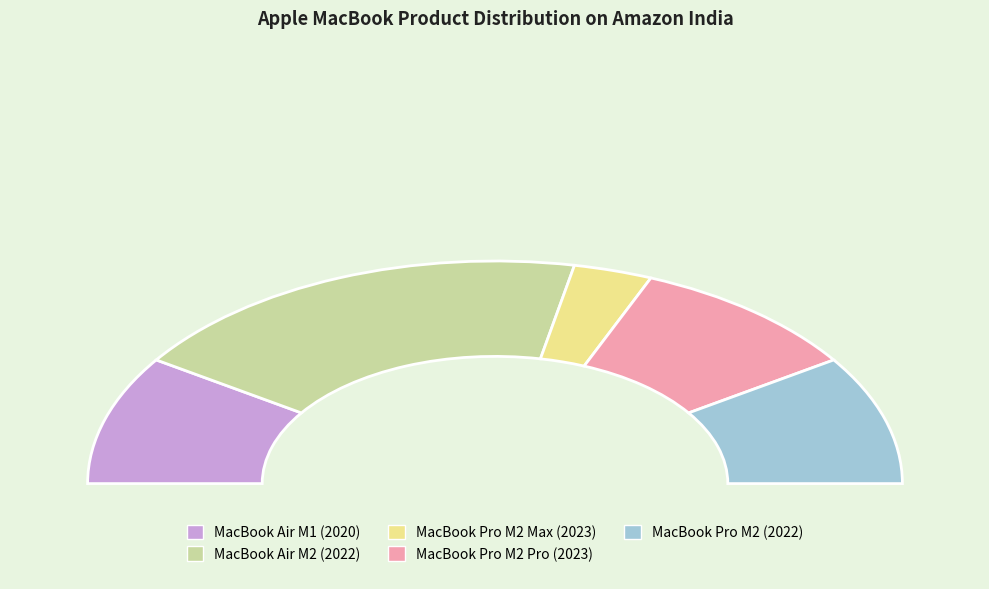

Rank the categories by value from lowest to highest.

MacBook Pro M2 Max (2023), MacBook Air M1 (2020), MacBook Pro M2 Pro (2023), MacBook Pro M2 (2022), MacBook Air M2 (2022)